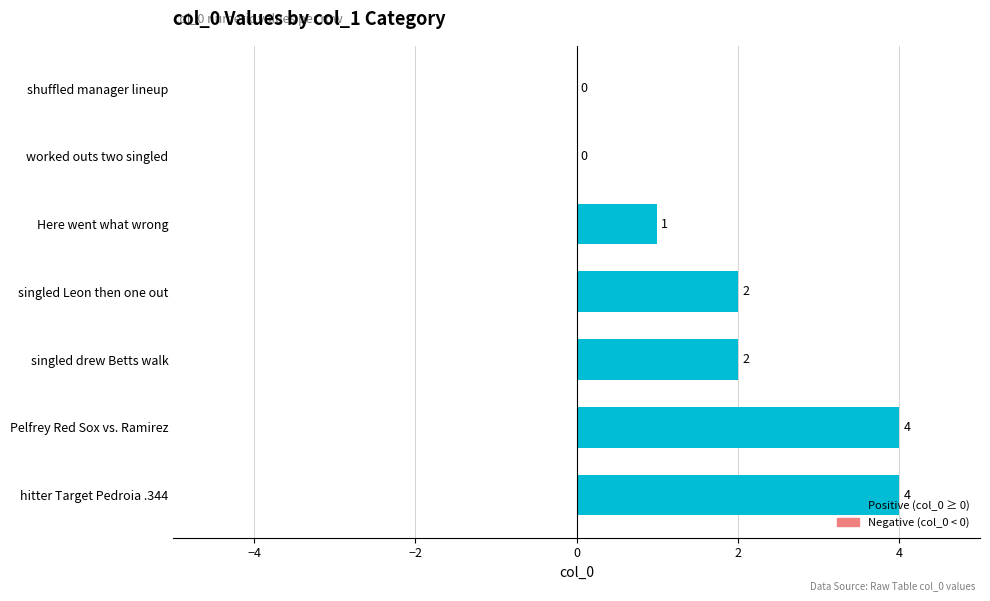

Reading top to bottom, list all the values displayed in this chart.

shuffled manager lineup=0	worked outs two singled=0	Here went what wrong=1	singled Leon then one out=2	singled drew Betts walk=2	Pelfrey Red Sox vs. Ramirez=4	hitter Target Pedroia .344=4